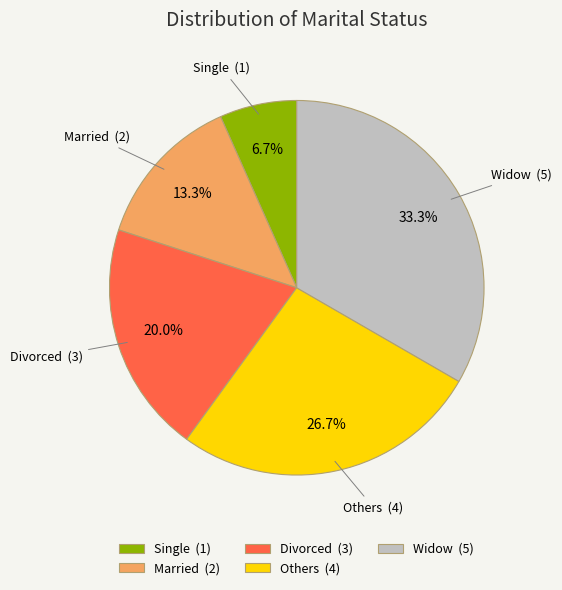

Rank the categories by value from highest to lowest.

Widow, Others, Divorced, Married, Single